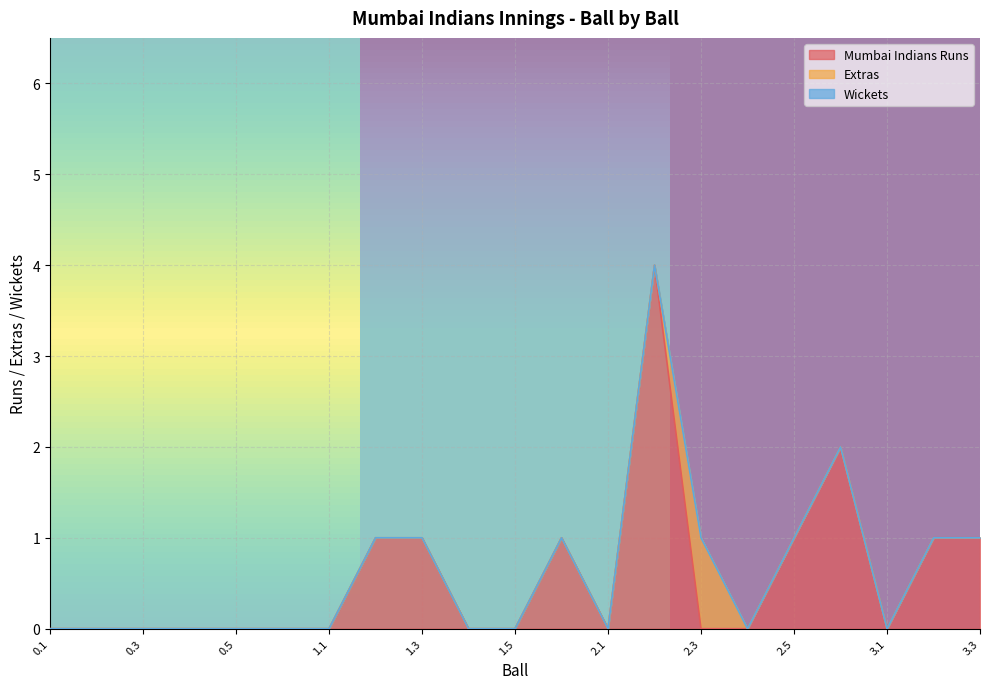

Does the chart display data point markers on the line(s)?

No